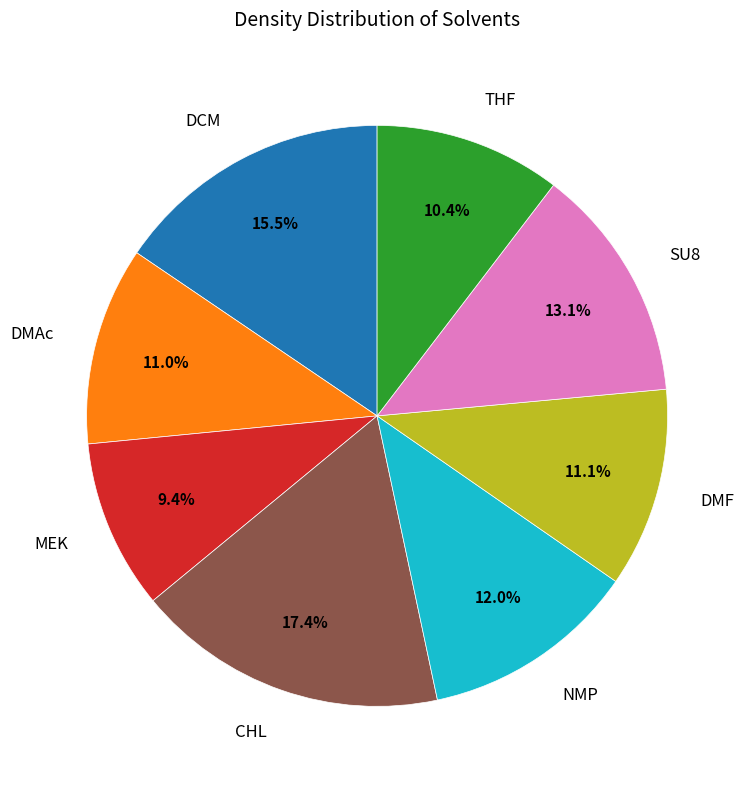

Is there a majority slice in this chart?

No